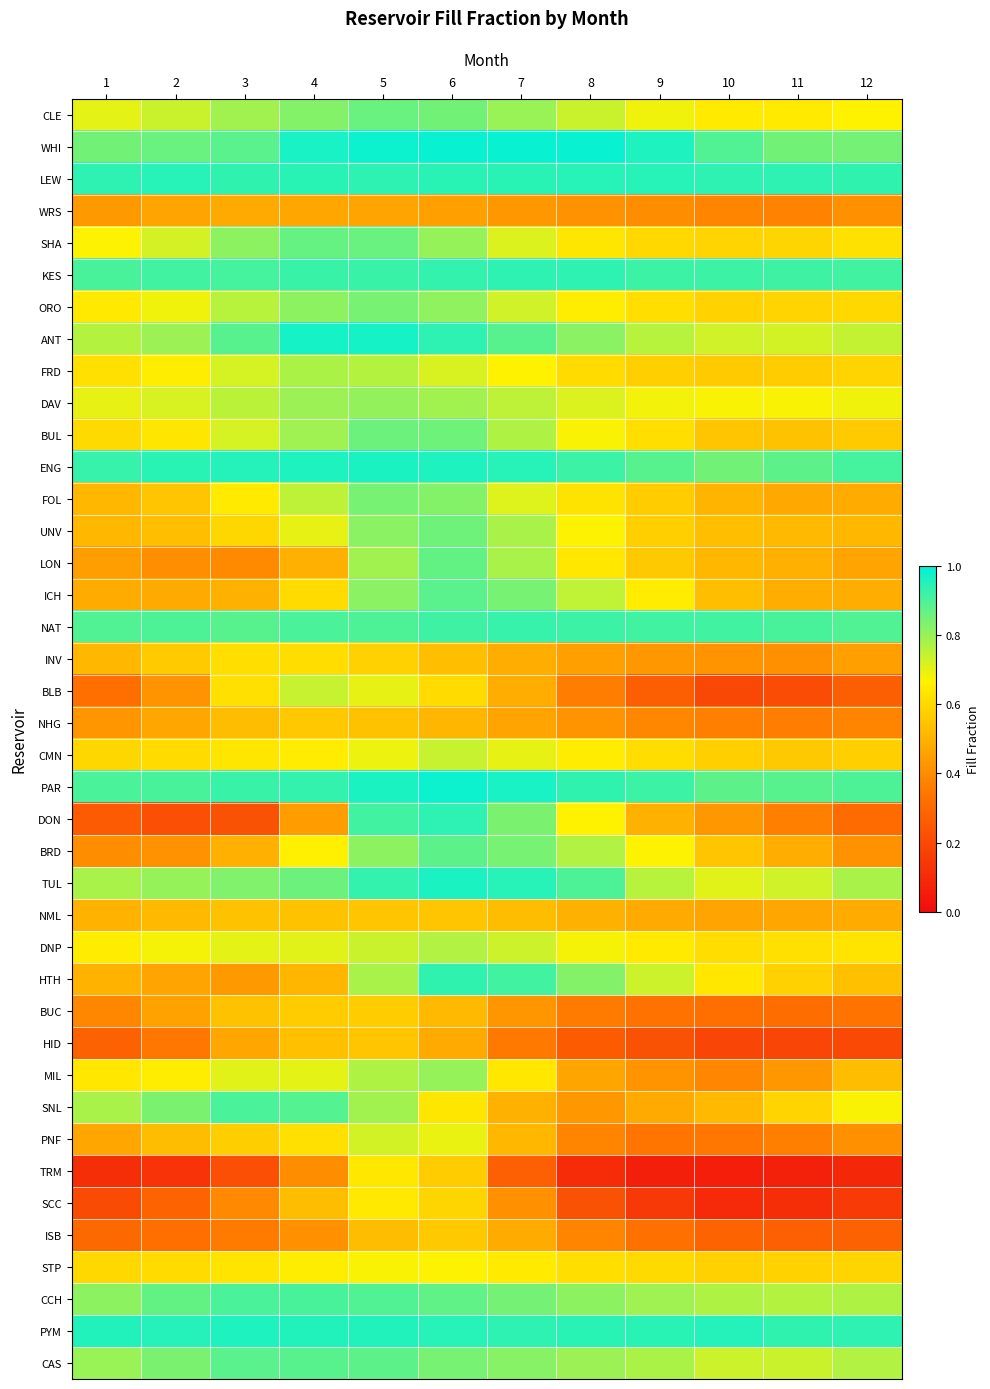

What is the total value across all series at 4?

28.8